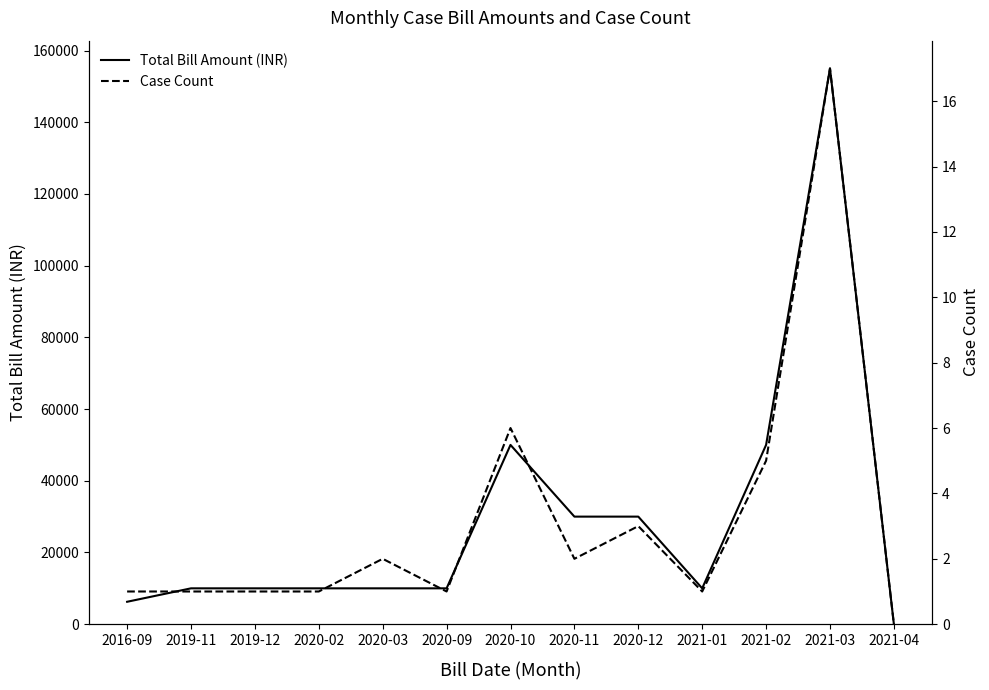

What is the total value across all series at 2020-10?

50006